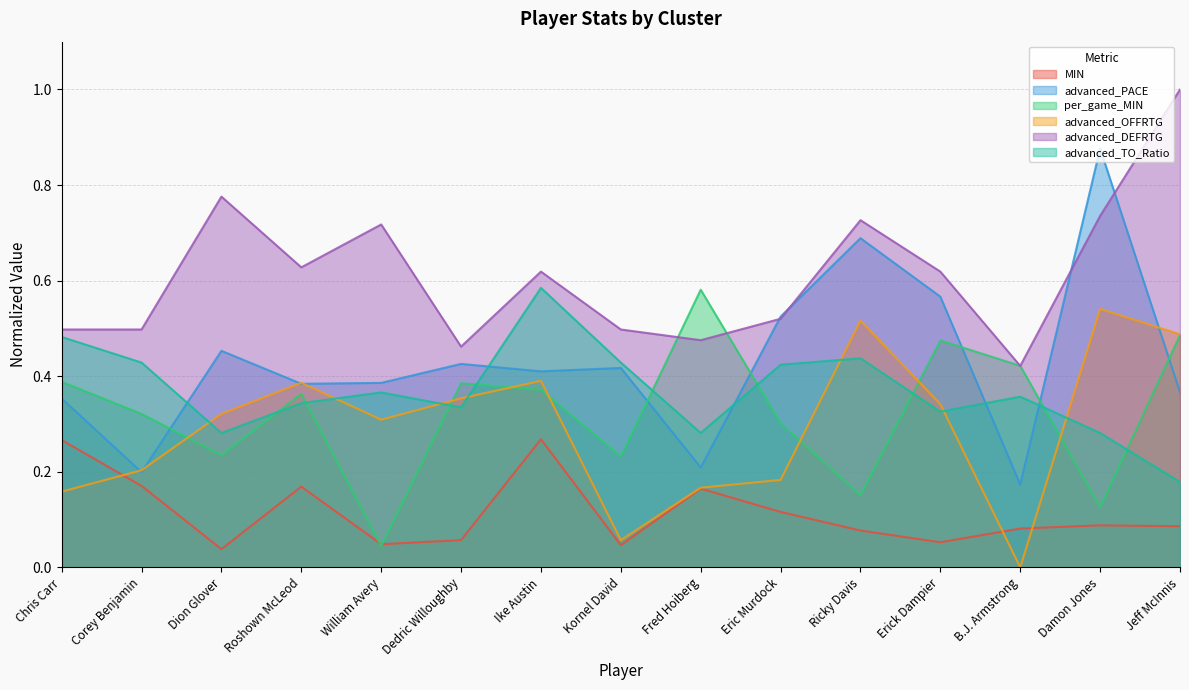

What position from the left is Chris Carr?

1